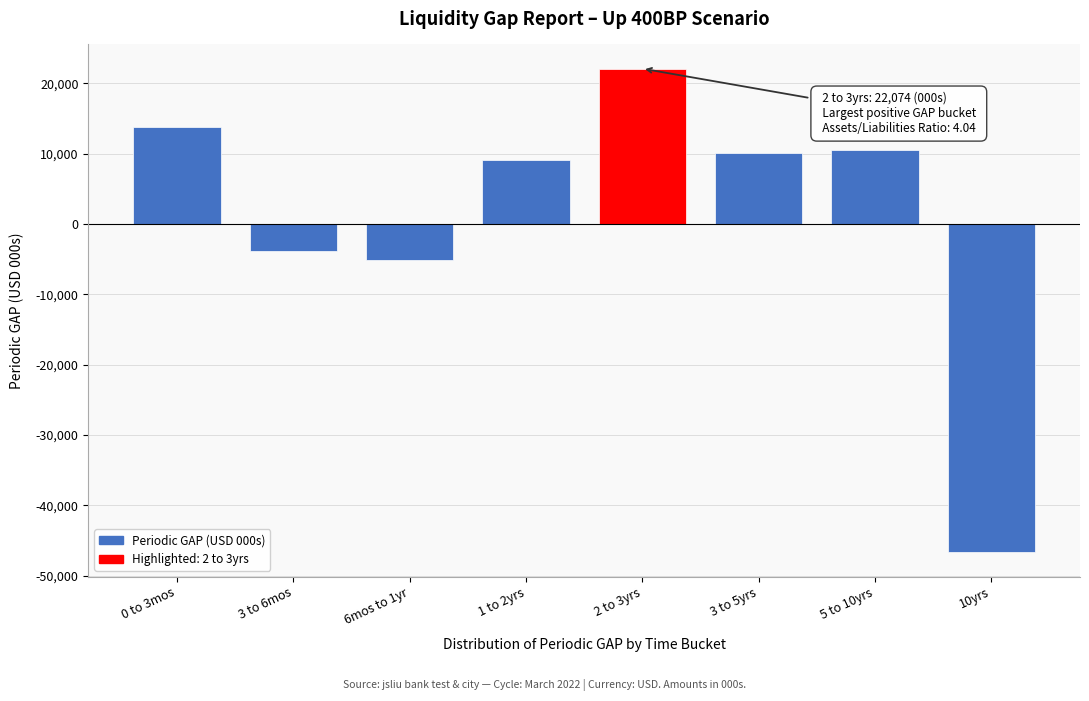

Reading left to right, transcribe all the data shown in this chart.

13764.8	-3864.4	-5054.9	9047.0	22073.5	10125.2	10441.1	-46685.6